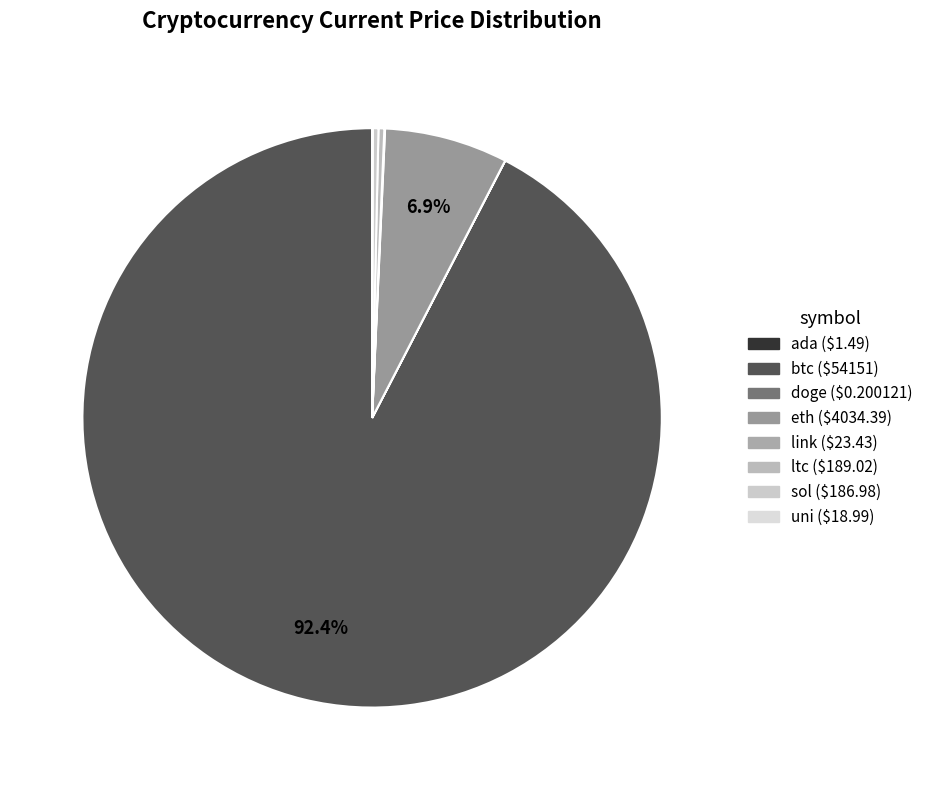

How many slices are in this pie chart?

8